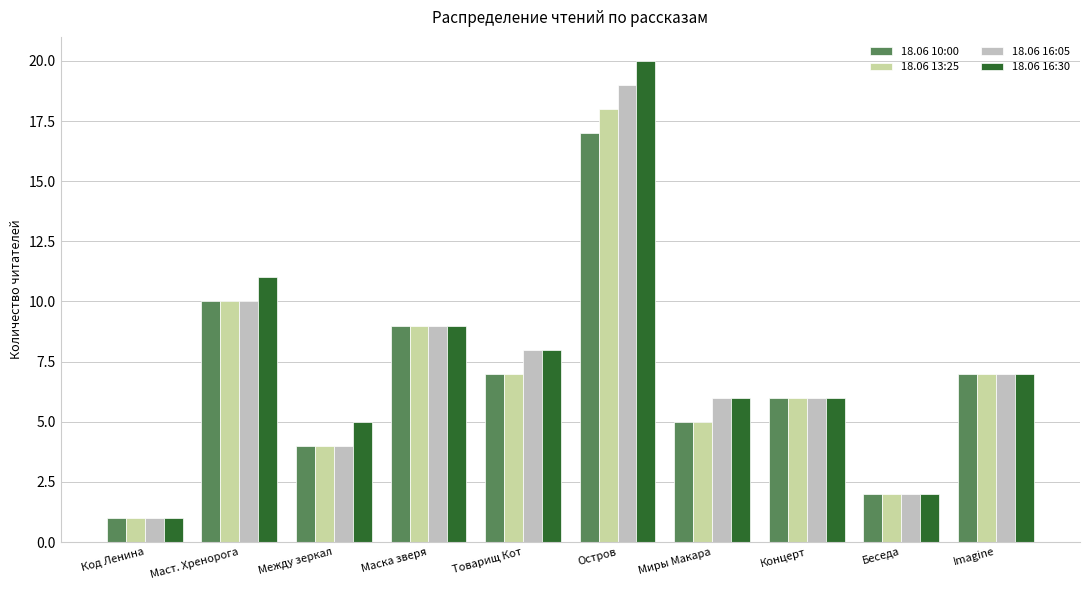

Rank the series by their maximum value, from highest to lowest.

18.06 16:30, 18.06 16:05, 18.06 13:25, 18.06 10:00